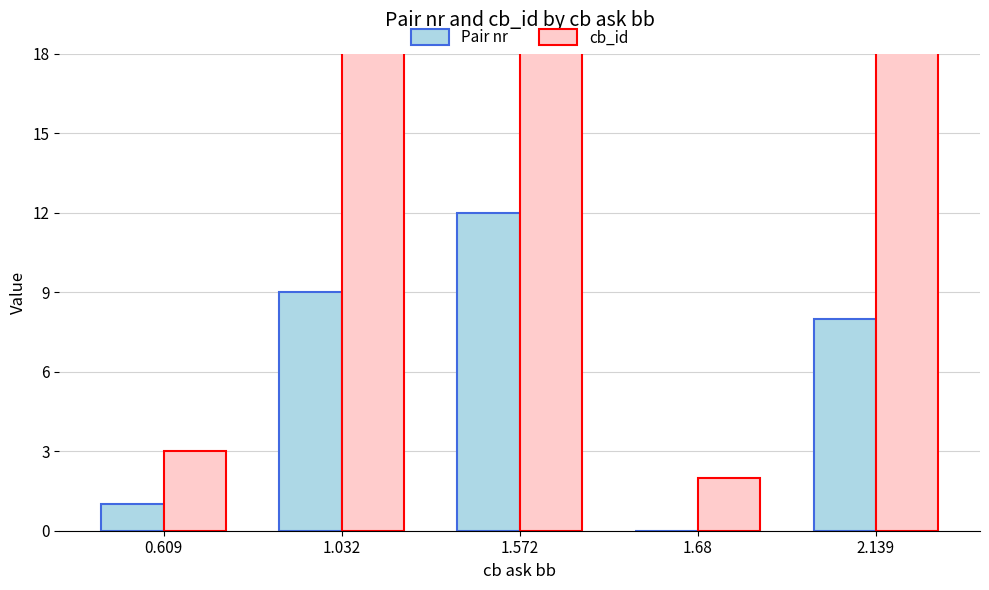

How many data points in cb_id are less than 123?

2